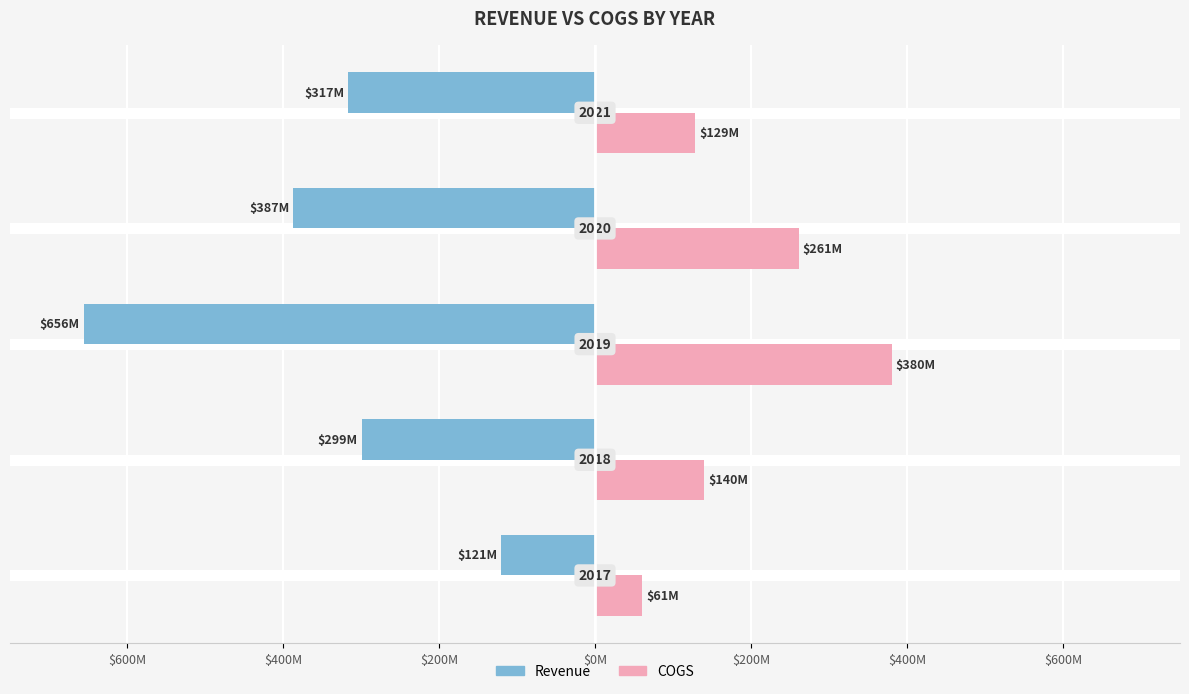

What are all the series names shown in the legend?

Revenue, COGS